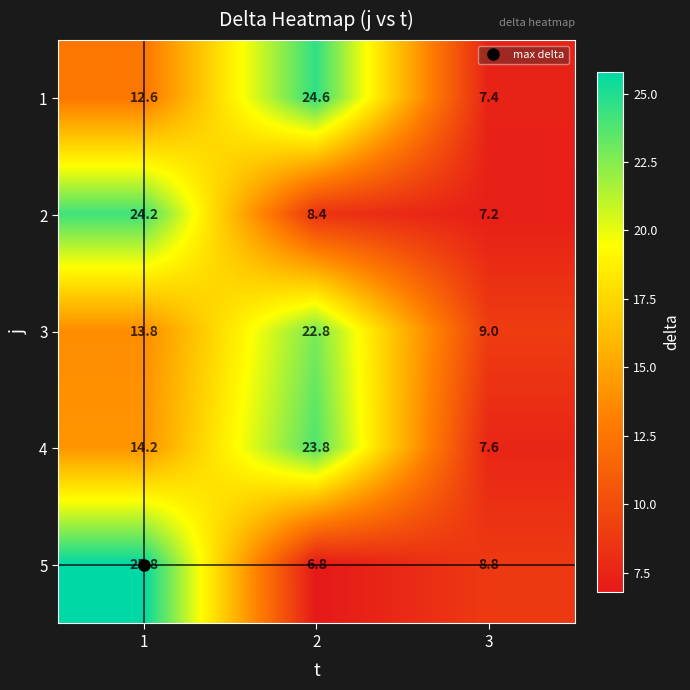

True or false: 2 has a value of 12.7 at 3.

False